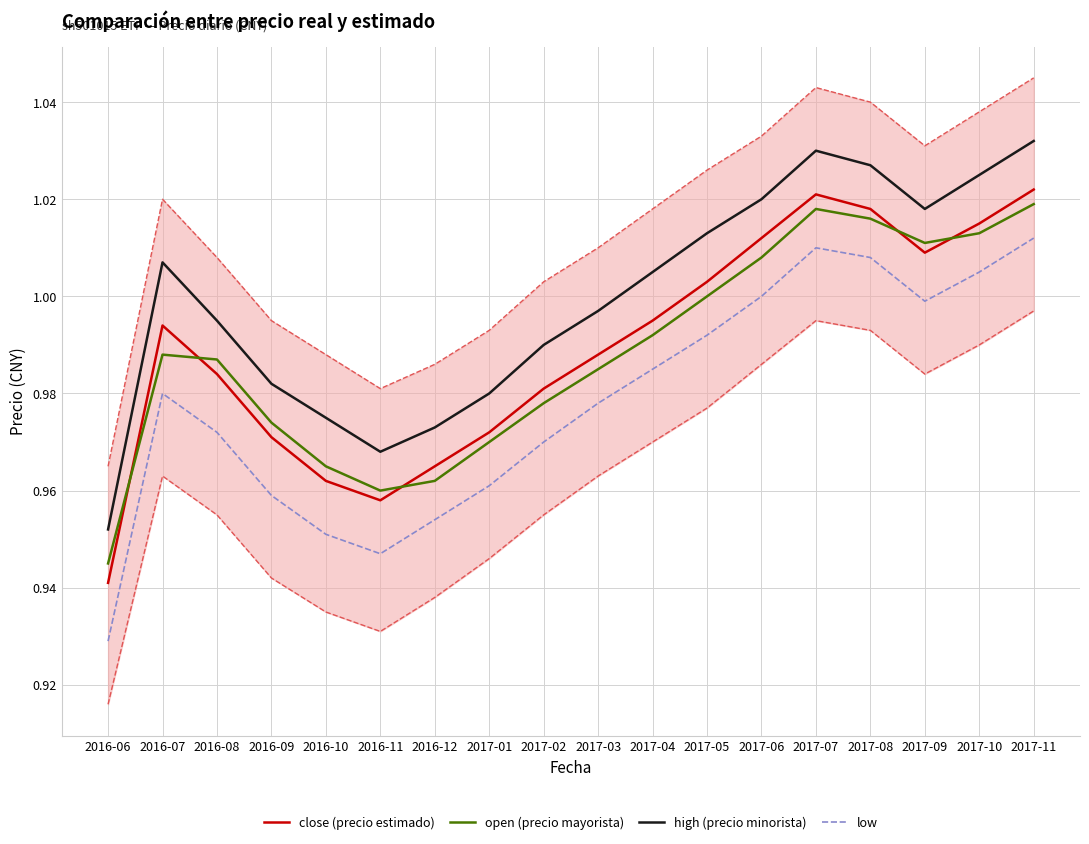

True or false: high (precio minorista) has more than 2 points higher than both neighbors.

False